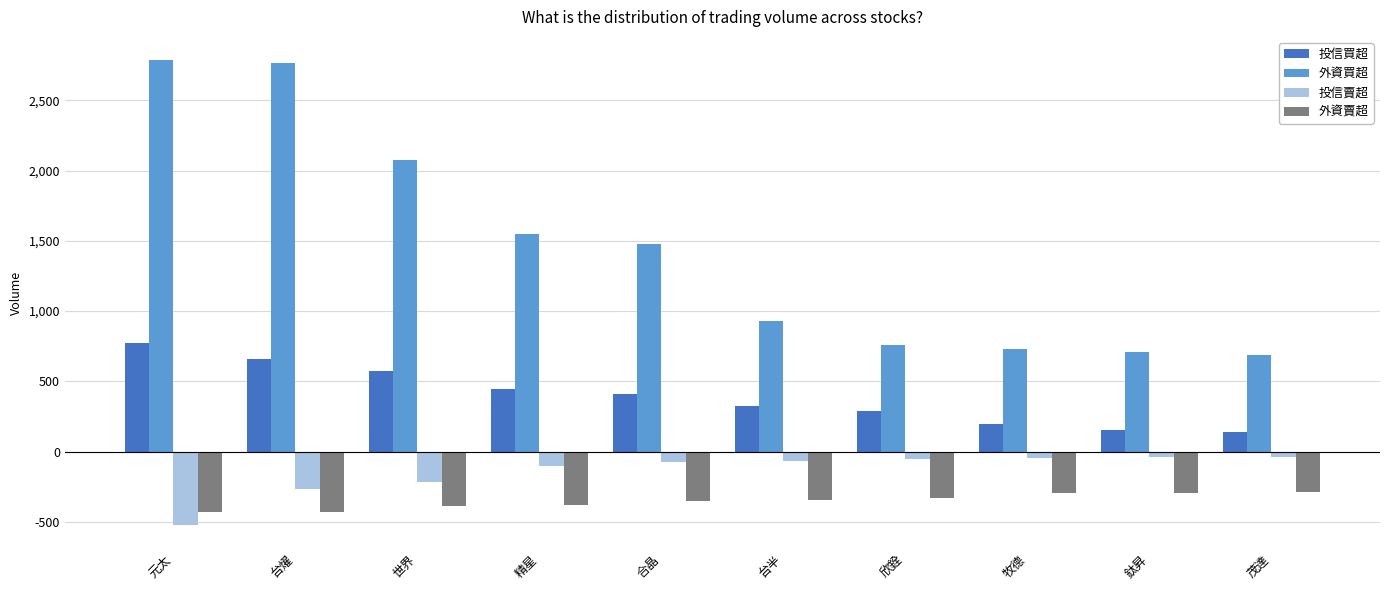

Which series has the largest range (max minus min)?

外資買超